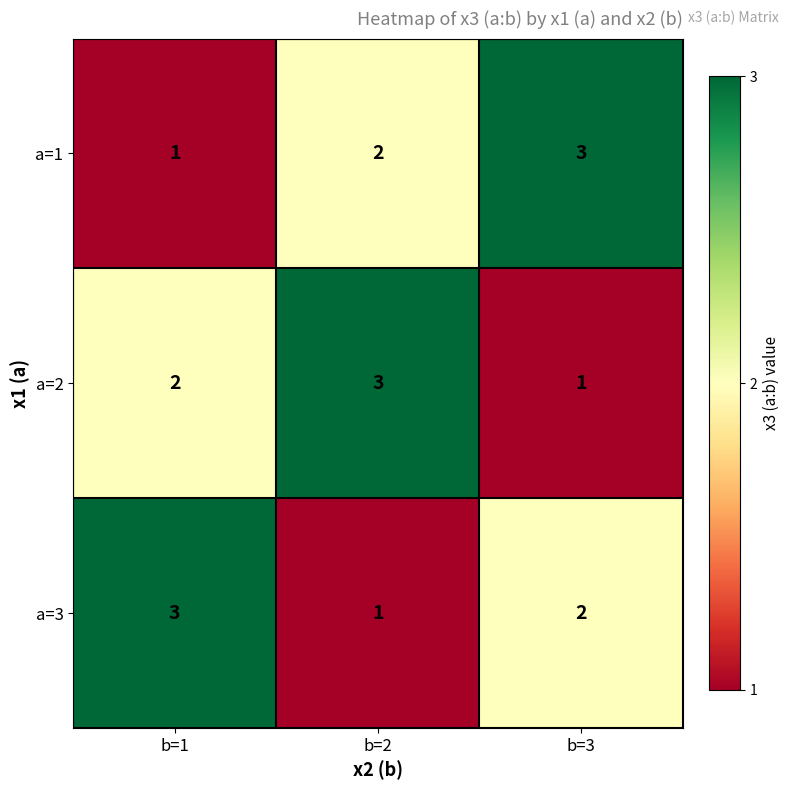

Reading left to right, extract all data points from this chart.

a=1: b=1=1	b=2=2	b=3=3
a=2: b=1=2	b=2=3	b=3=1
a=3: b=1=3	b=2=1	b=3=2